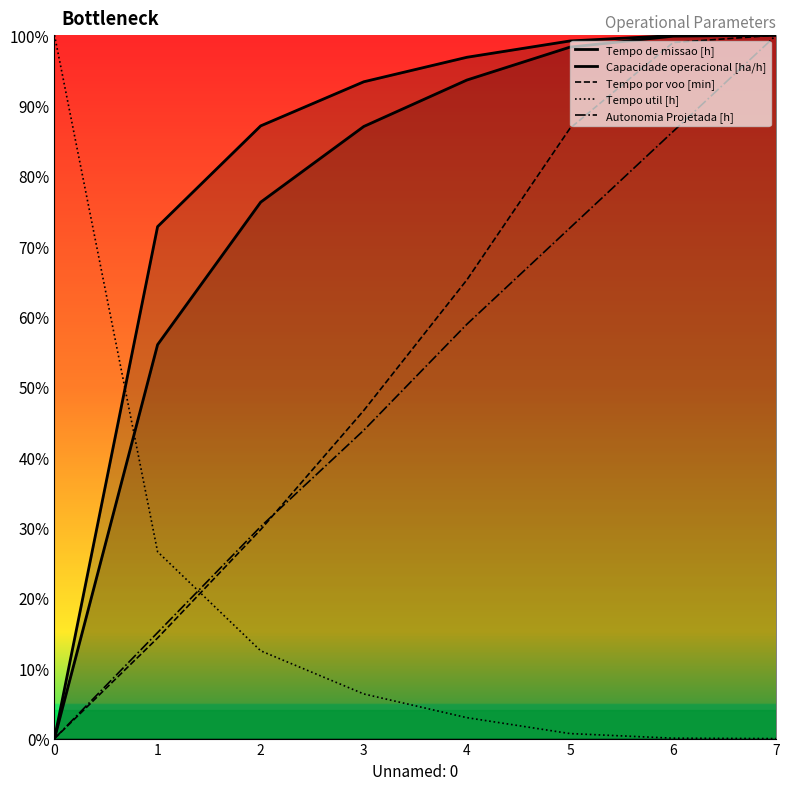

Which series ends up on top after the final intersection of Tempo por voo [min] and Tempo util [h]?

Tempo por voo [min]